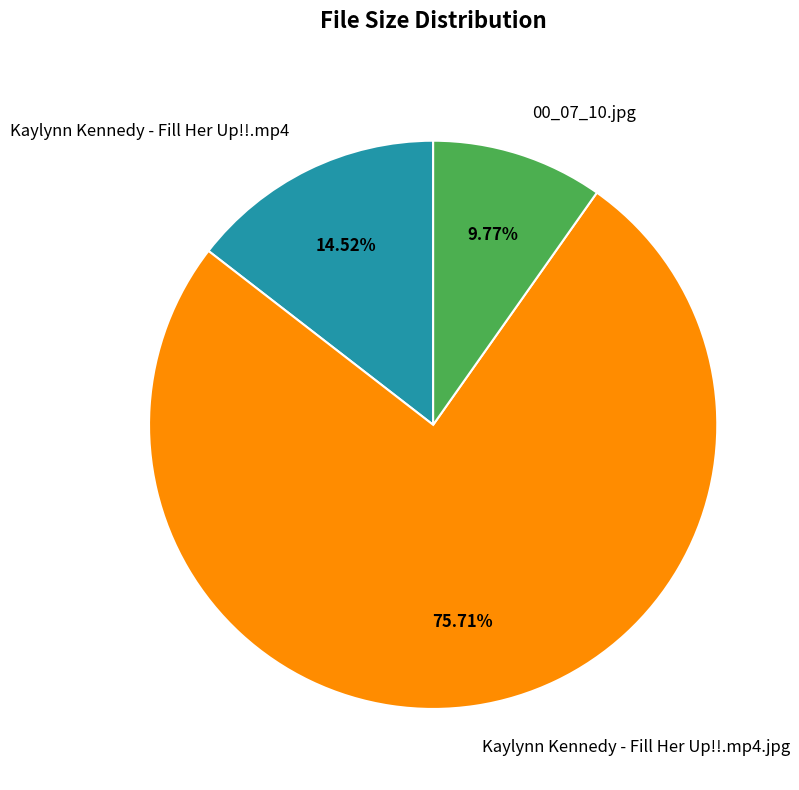

To the nearest percent, what portion does Kaylynn Kennedy - Fill Her Up!!.mp4.jpg represent?

76%